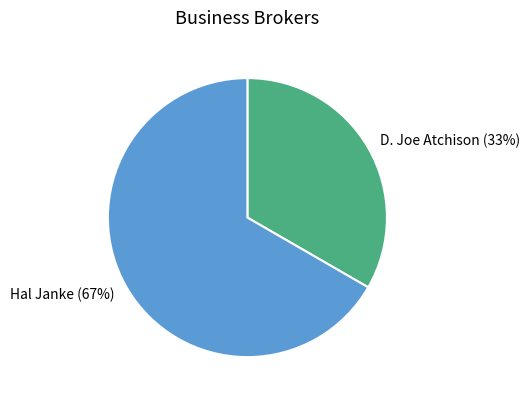

Which category accounts for the majority?

Hal Janke